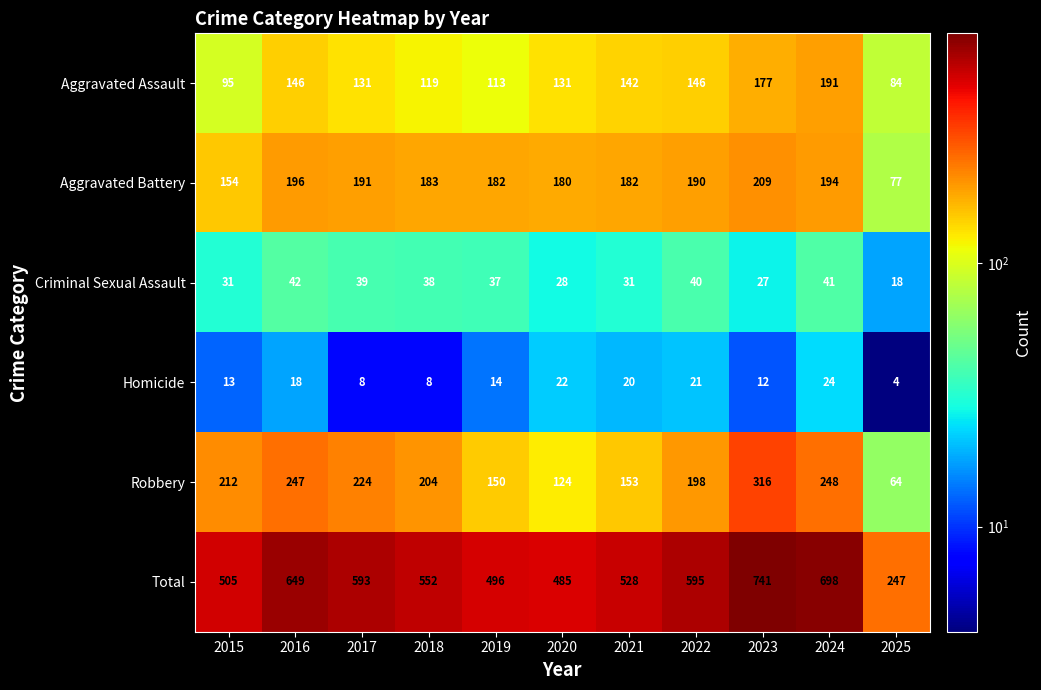

What is the approximate value of Homicide at 2015, to the nearest 10?

10